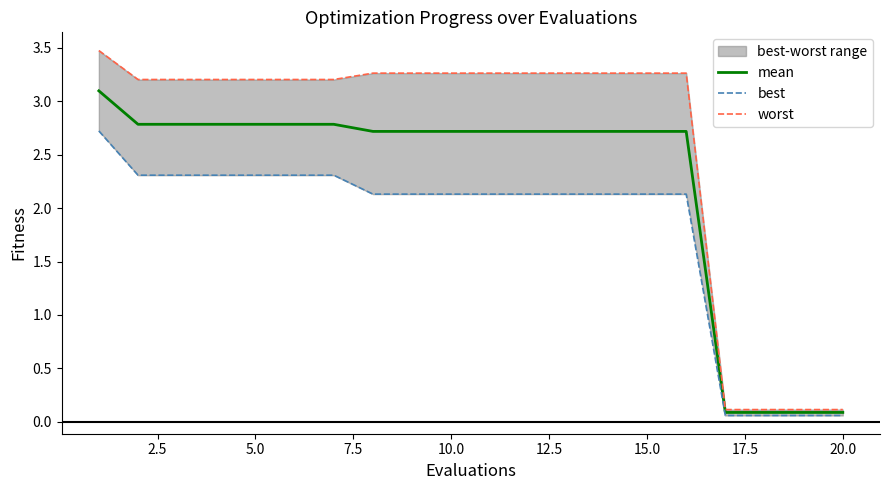

The value of mean at 10.0 is 3.8. True or false?

False